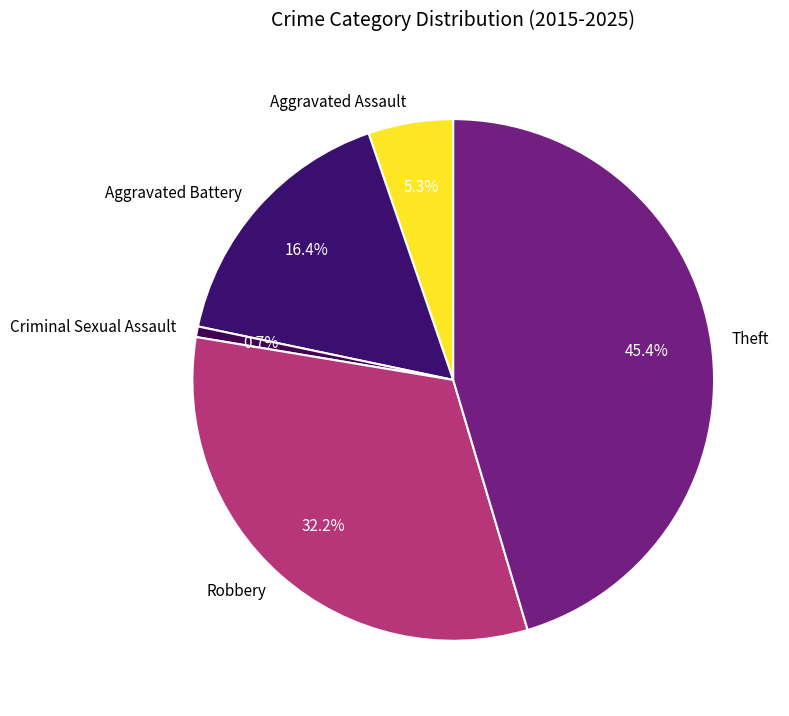

True or false: Robbery accounts for 28% of the total.

False